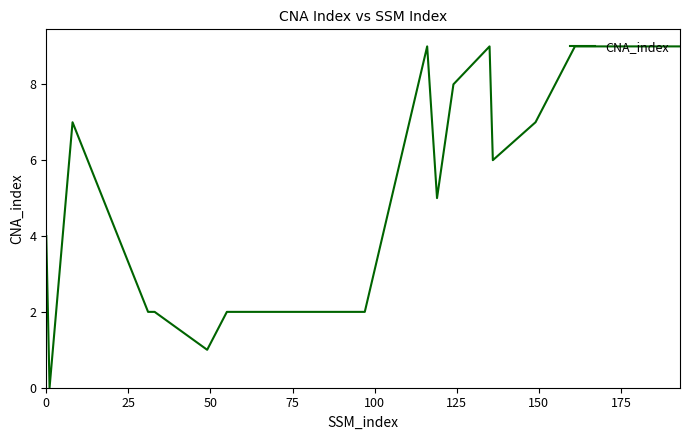

What is the difference between the maximum and minimum values?

9